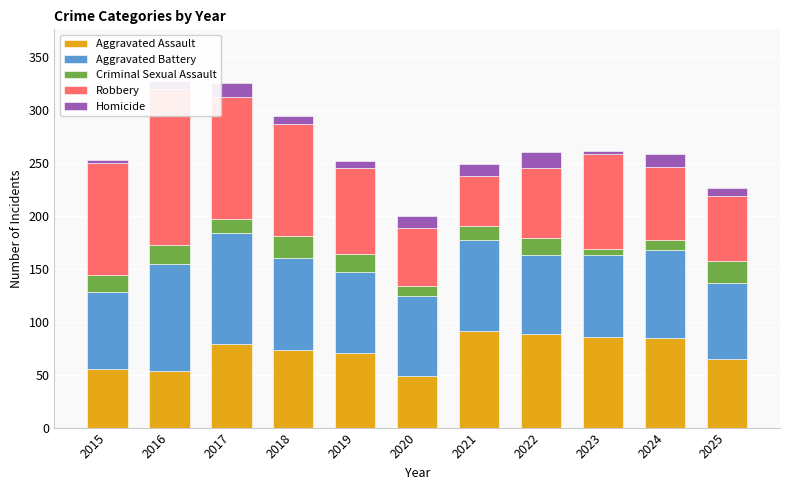

How many bars are there in each group?

5